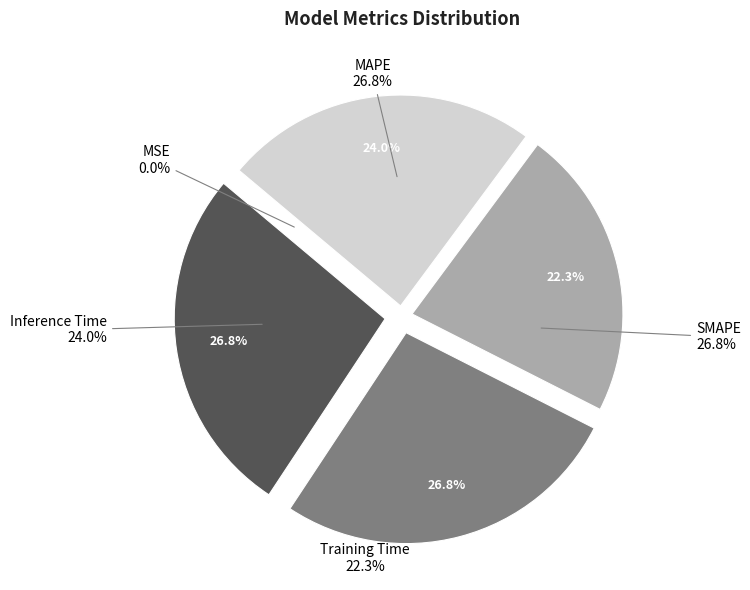

To the nearest percent, what is the difference between the Inference Time and Training Time slice percentages?

2%